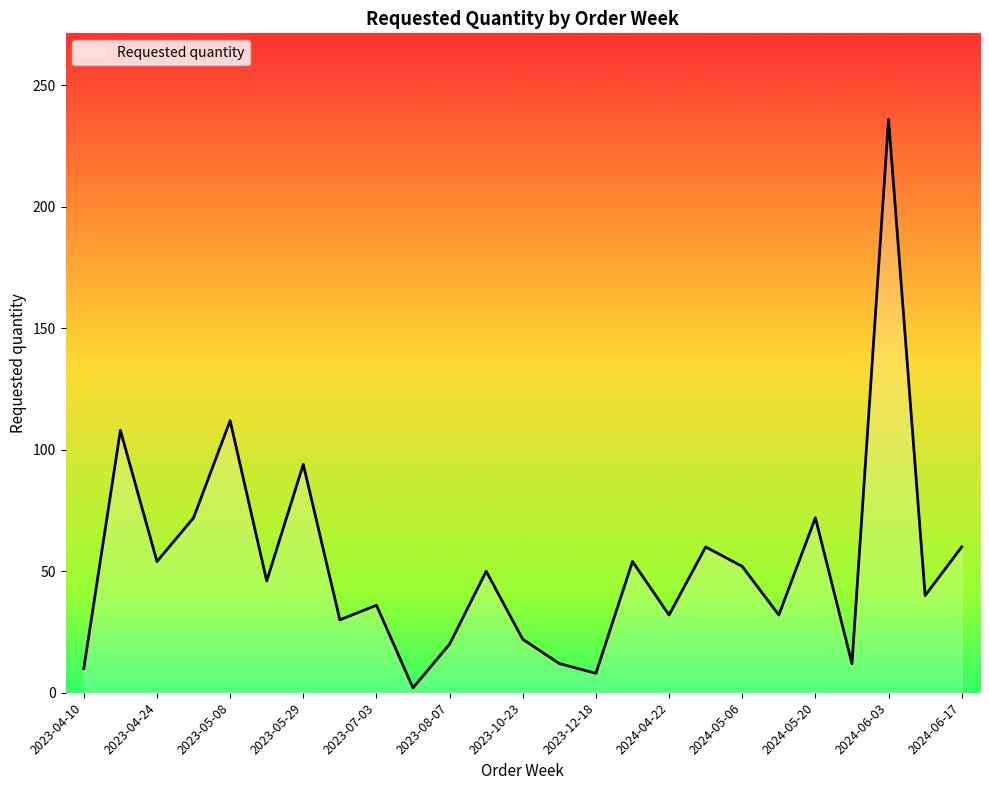

What is the difference between the maximum and minimum values?

234